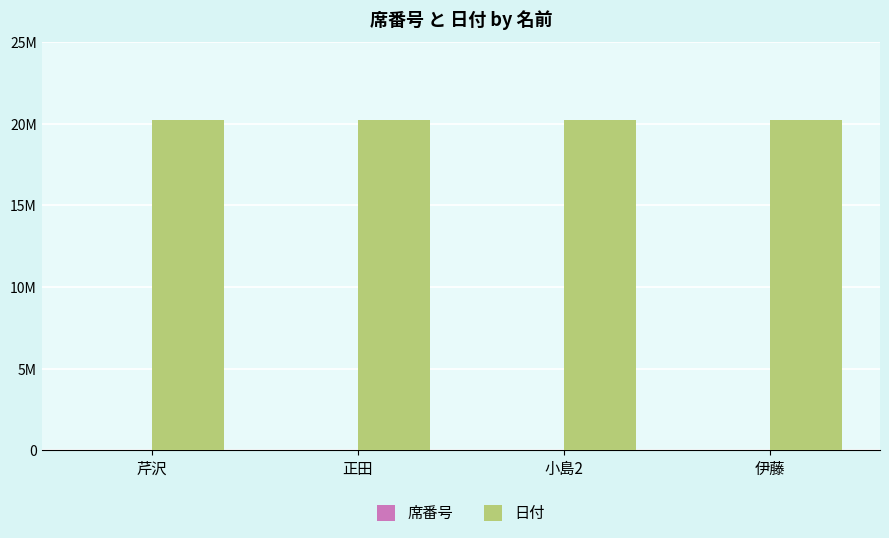

What is the label of the 2nd bar from the right?

小島2